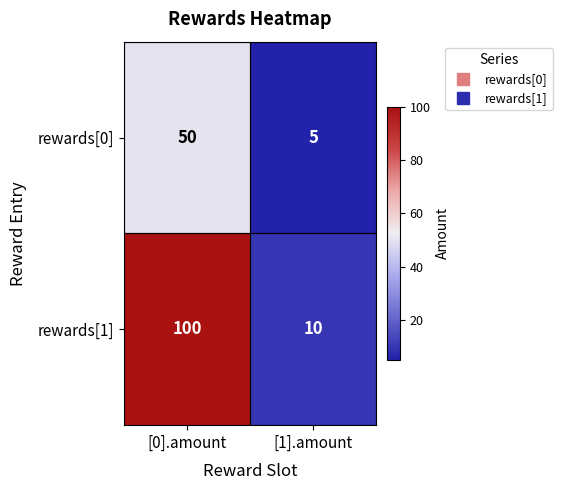

Which category has the highest value across all series?

[0].amount